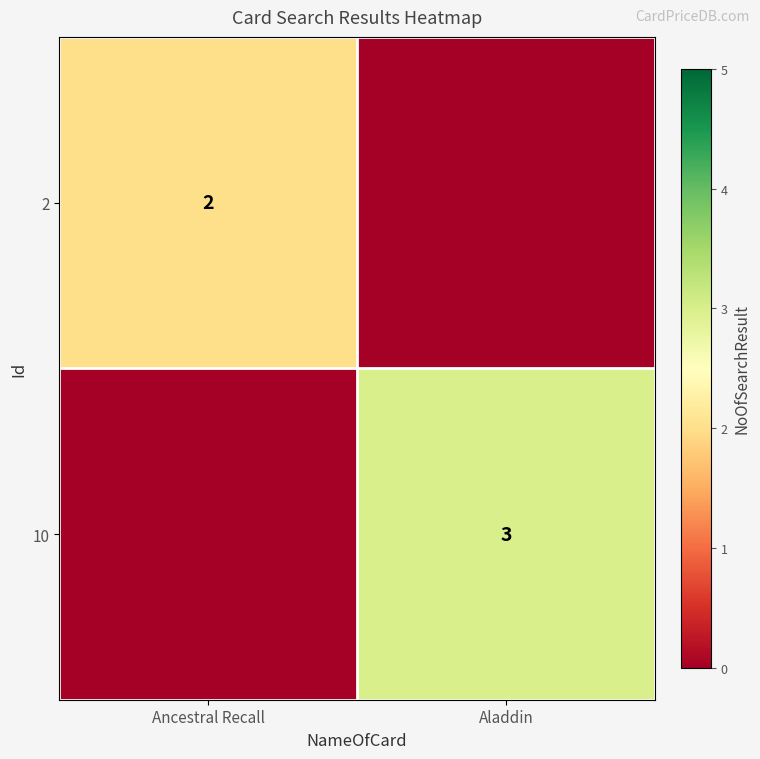

What is the total value across all series at Ancestral Recall?

2